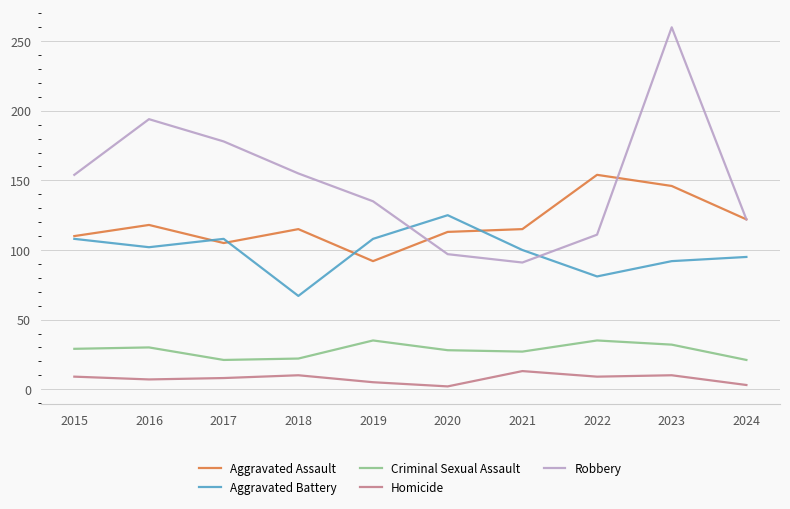

True or false: Robbery has a value of 135 at 2019.

True